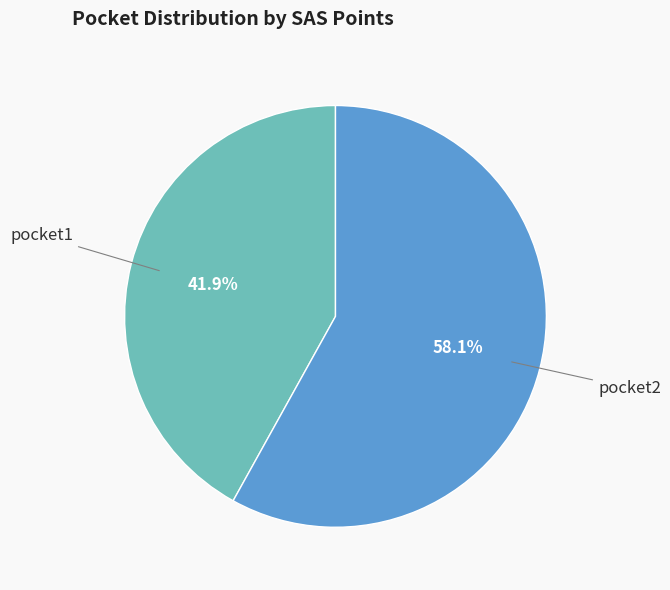

Is there a majority slice in this chart?

Yes